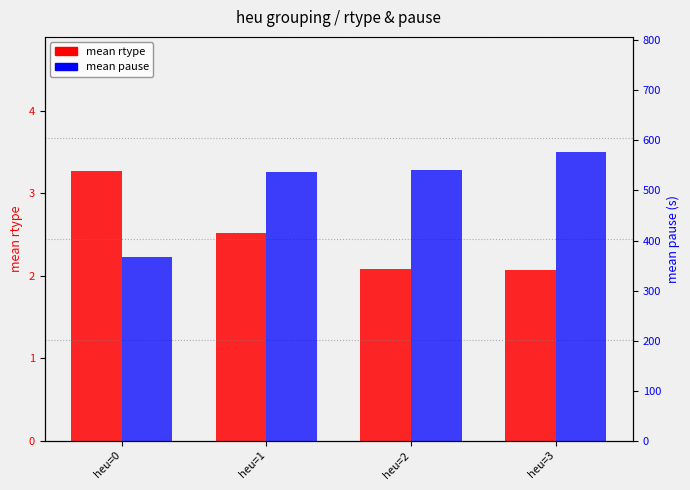

Rank the categories by mean pause value from lowest to highest.

heu=0, heu=1, heu=2, heu=3